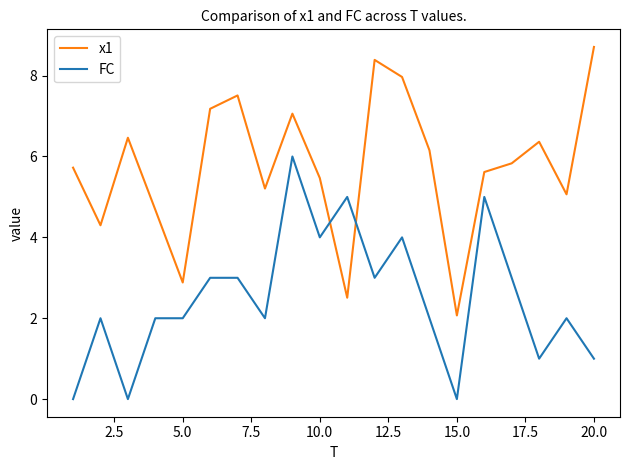

True or false: FC and x1 cross at least once.

True